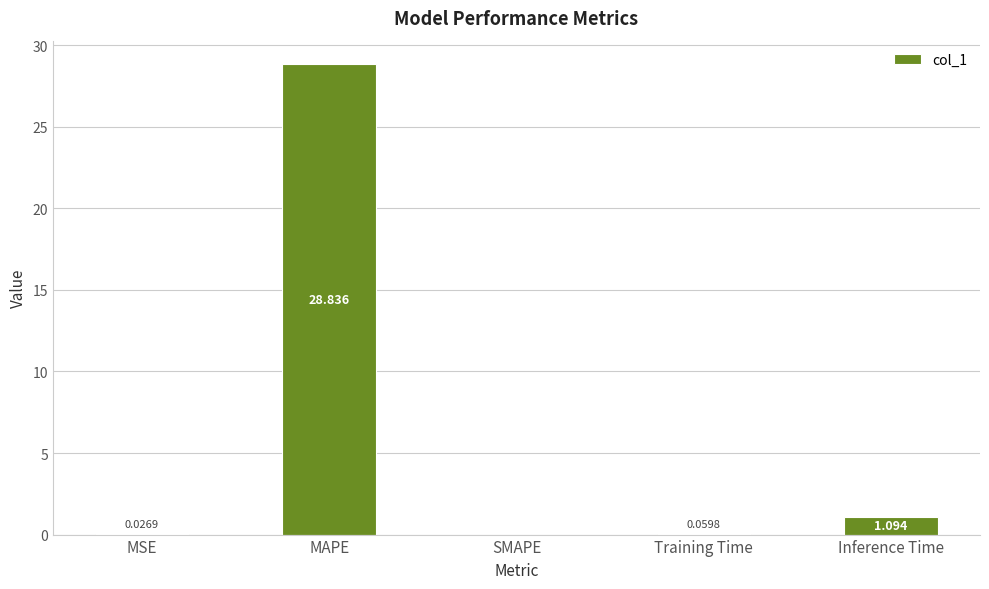

Between MAPE and Inference Time, which is larger?

MAPE